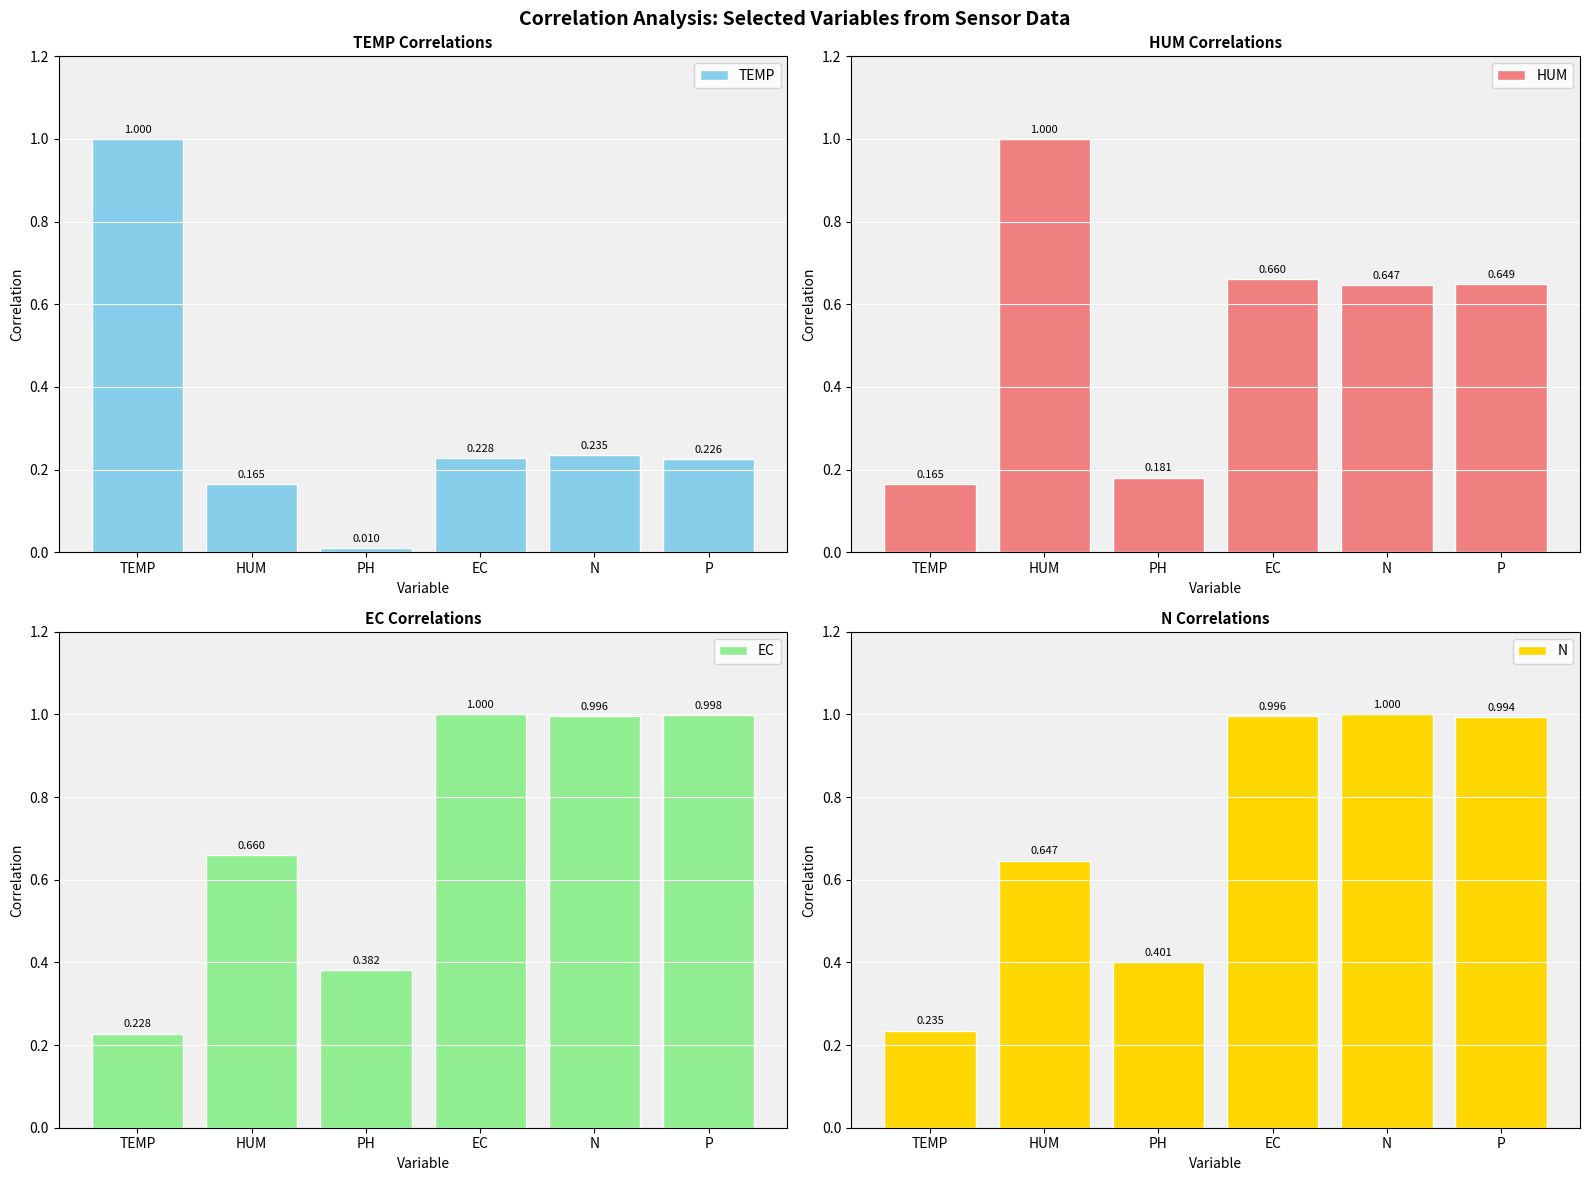

What is the difference between the maximum and minimum values in the N series?

0.8